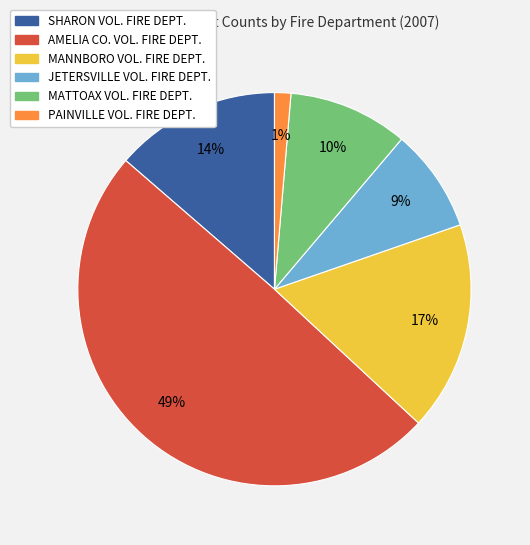

Rank the categories by value from highest to lowest.

AMELIA CO. VOL. FIRE DEPT., MANNBORO VOL. FIRE DEPT., SHARON VOL. FIRE DEPT., MATTOAX VOL. FIRE DEPT., JETERSVILLE VOL. FIRE DEPT., PAINVILLE VOL. FIRE DEPT.